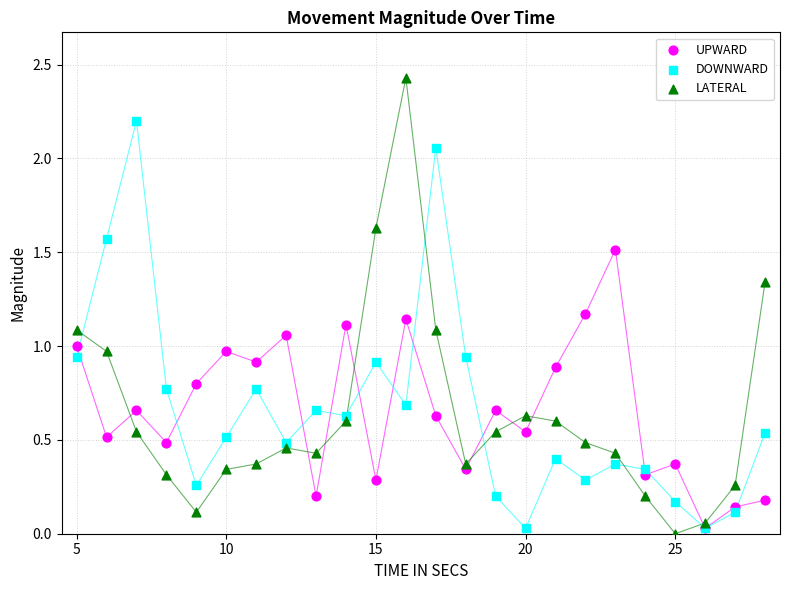

What are all the series names shown in the legend?

UPWARD, DOWNWARD, LATERAL